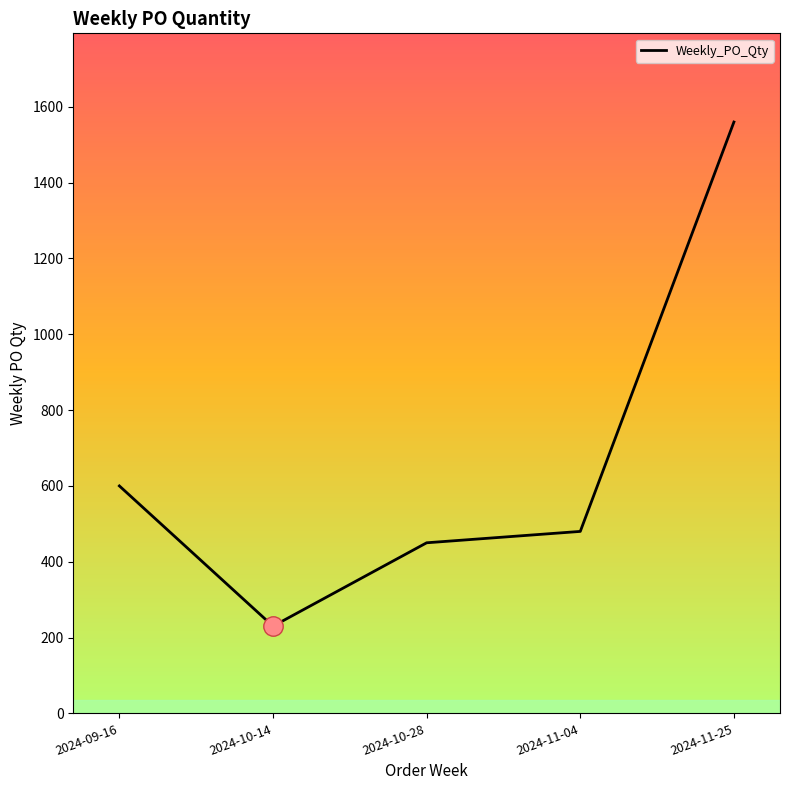

Is it true that the value at 2024-09-16 is 600?

True